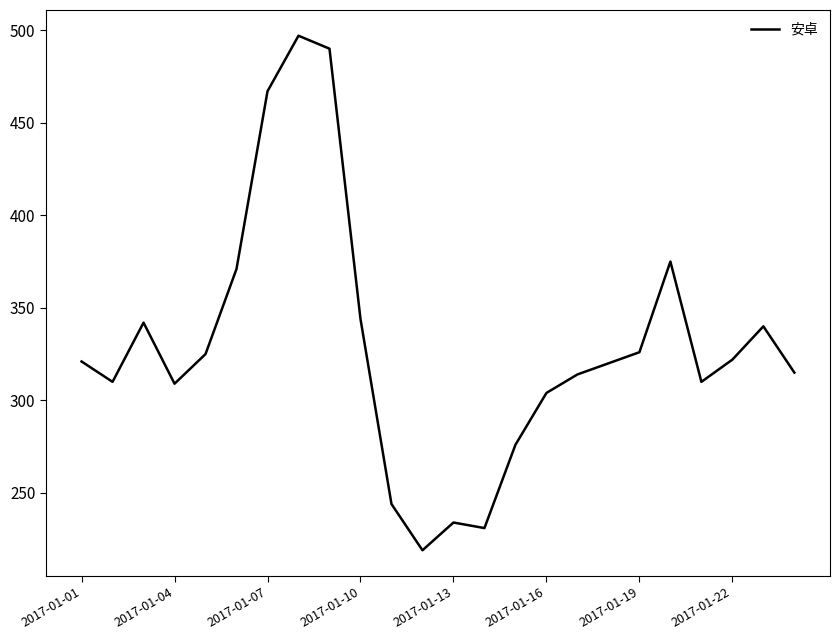

What is the minimum value shown in the chart?

219